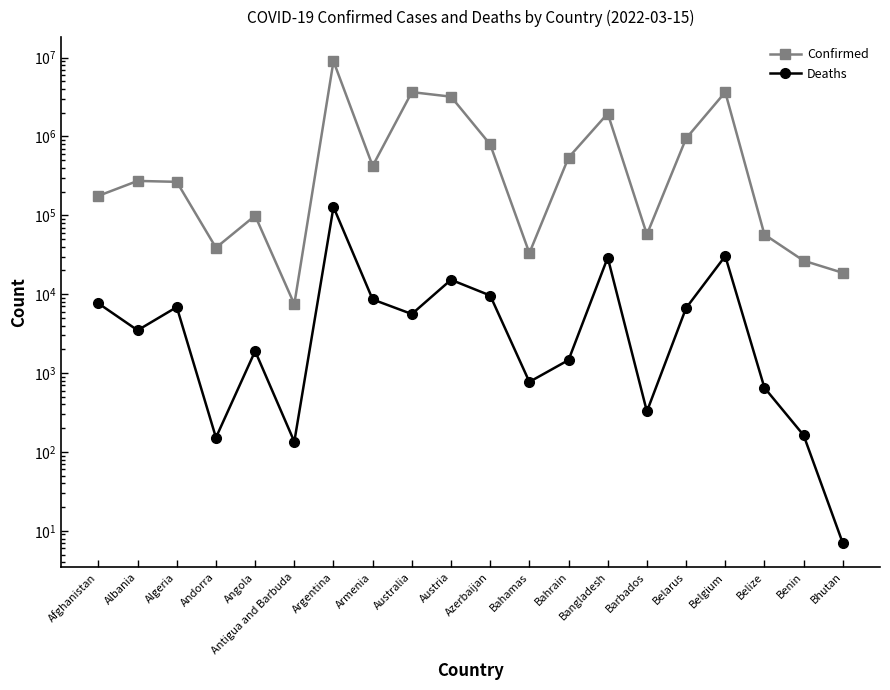

Does the chart have visible grid lines?

No